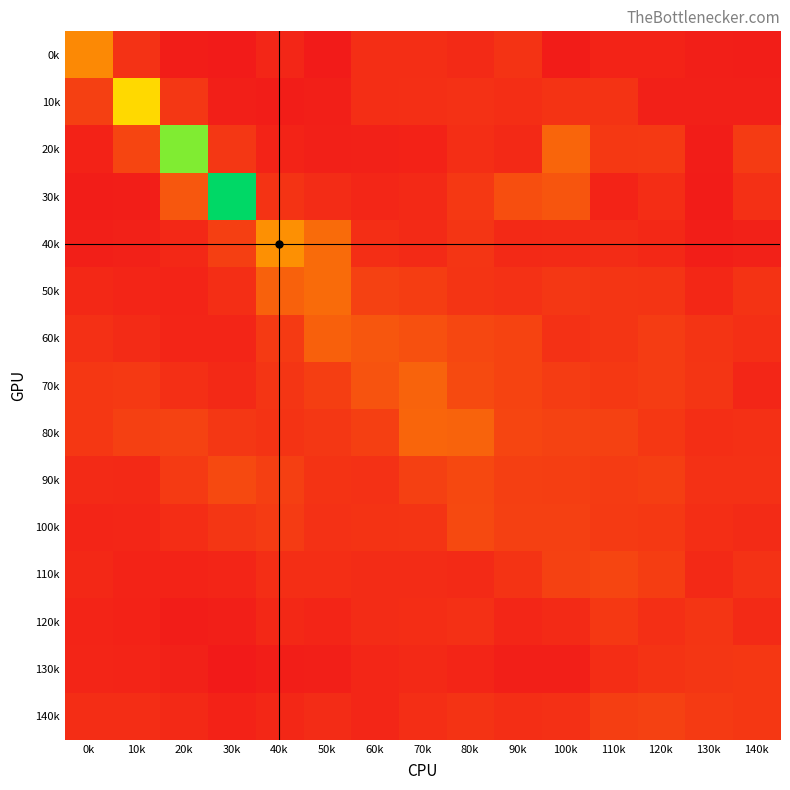

At which category does the chart reach its peak across all series?

30k